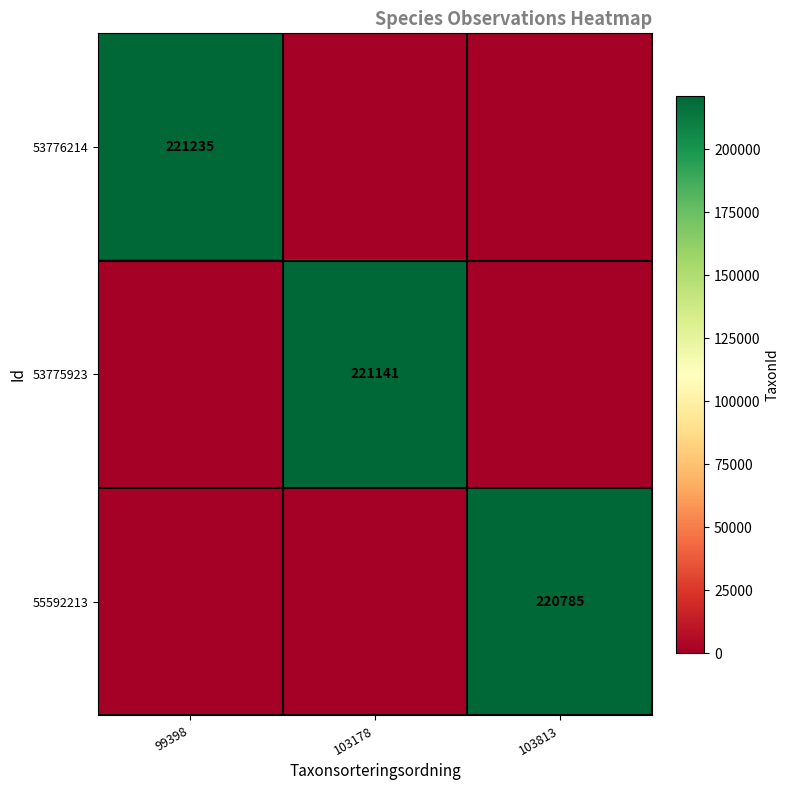

True or false: 55592213 has a value of 116118 at 103813.

False